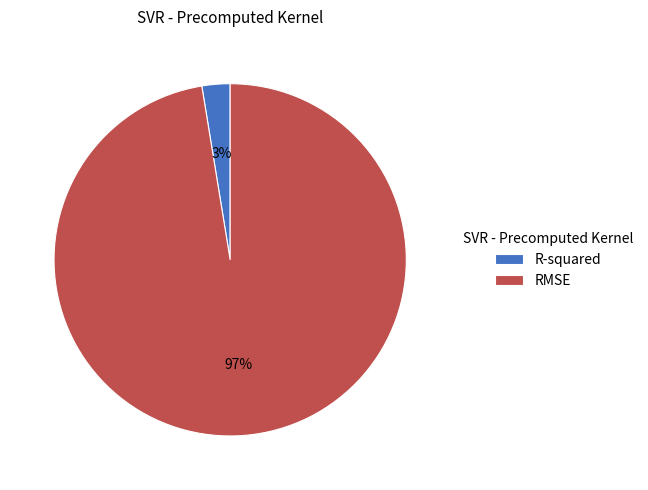

True or false: RMSE accounts for 97% of the total.

True